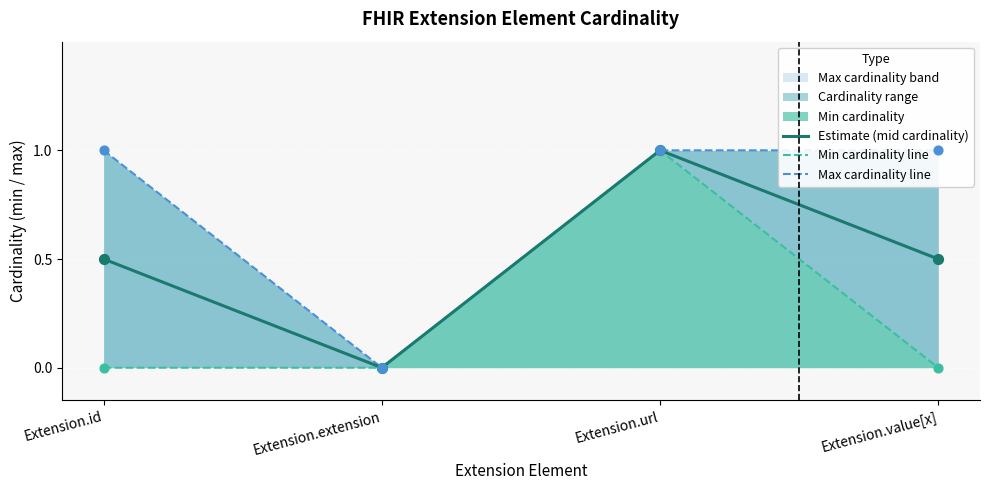

Which category has the lowest value in the Estimate (mid cardinality) series?

Extension.extension